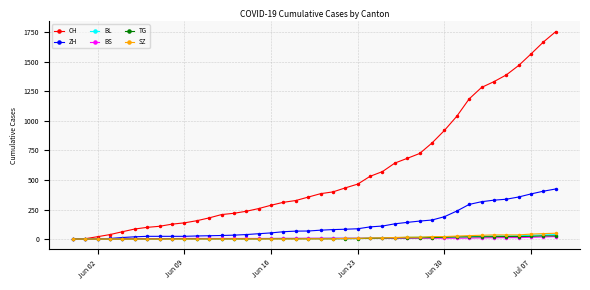

At how many categories does at least one series exceed 633?

14